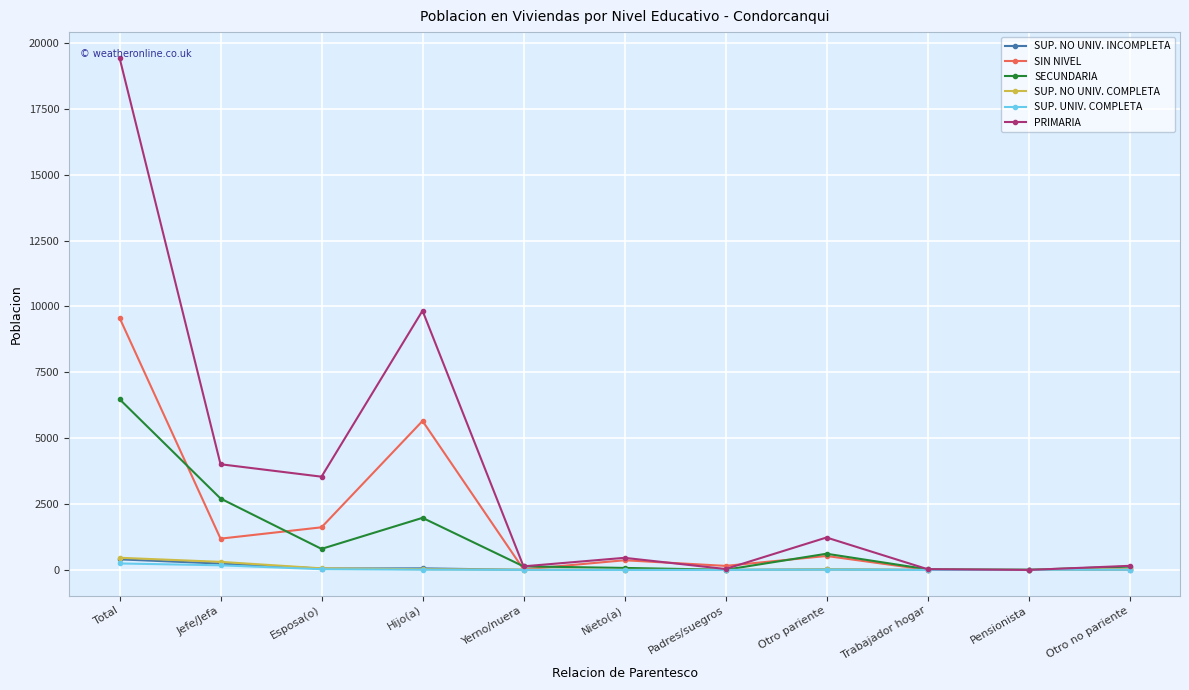

What is the maximum value shown in the chart?

19437